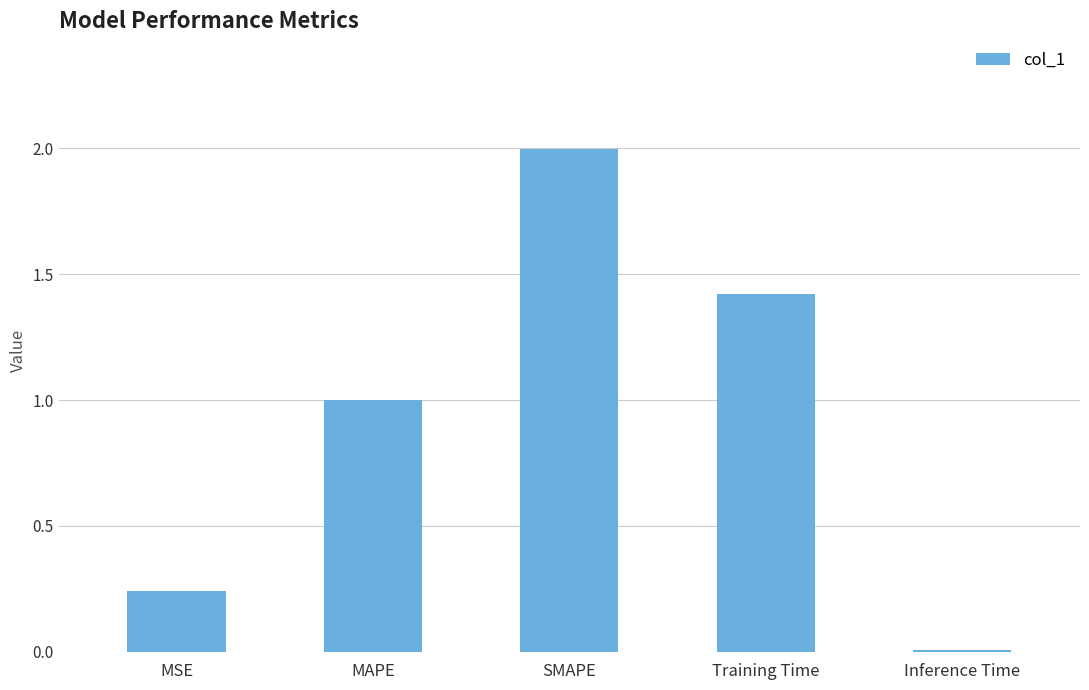

Is it true that the value at Inference Time is 0.0?

True